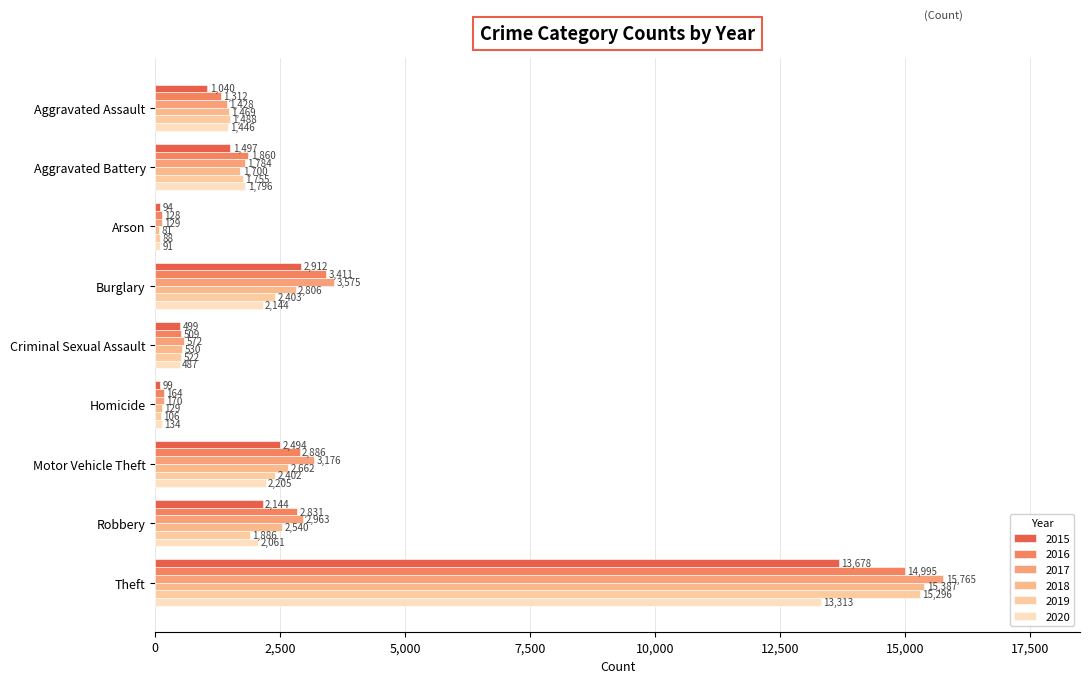

Which series has the largest range (max minus min)?

2017